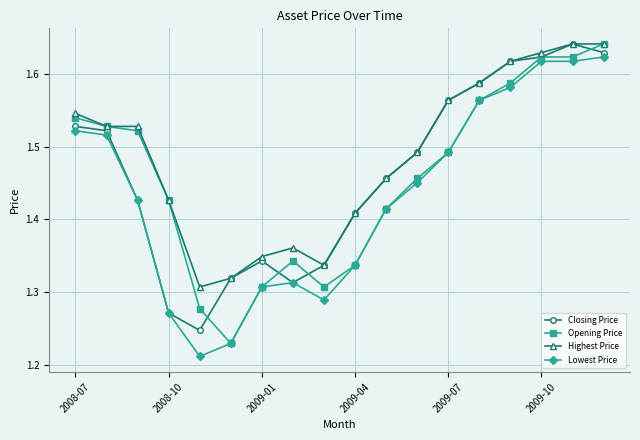

At how many categories does at least one series exceed 1?

18